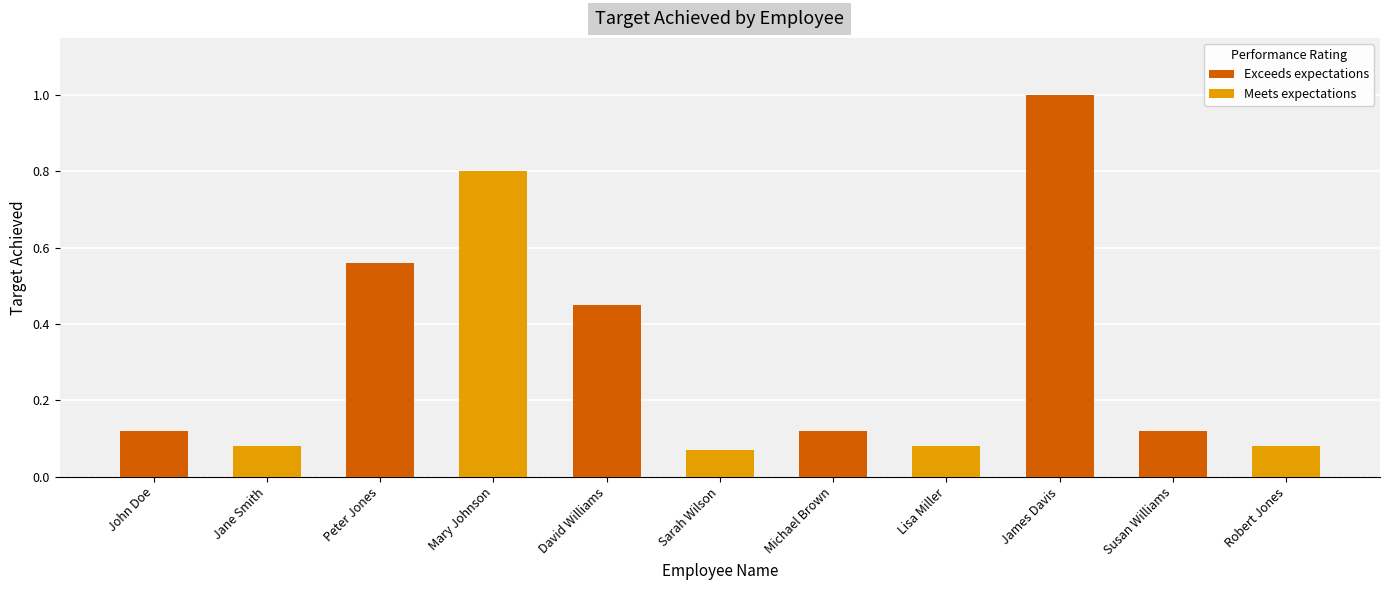

What is the average value?

0.3